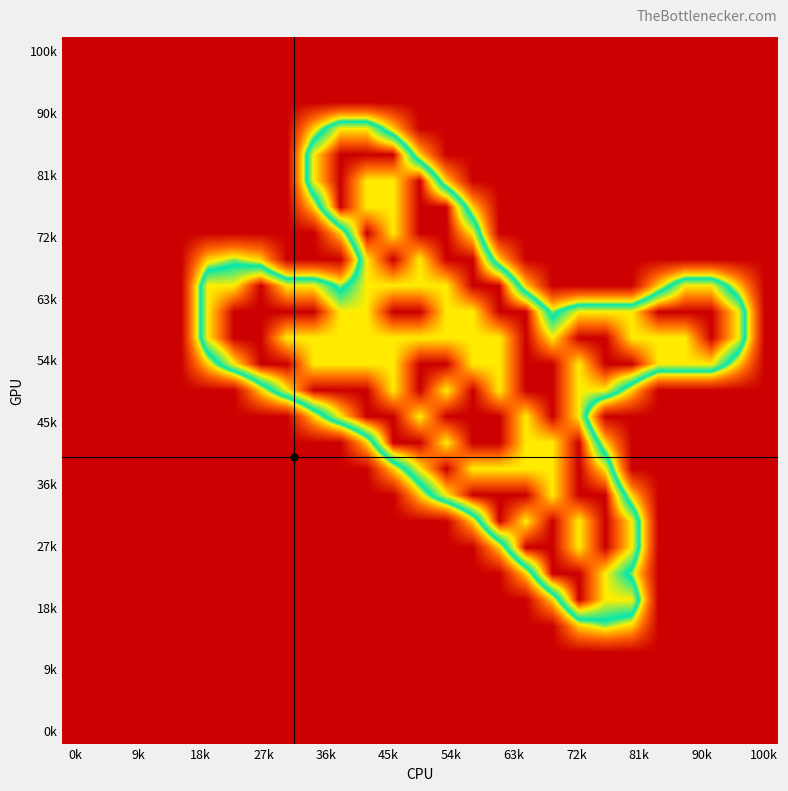

At how many categories does at least one series exceed 1?

21